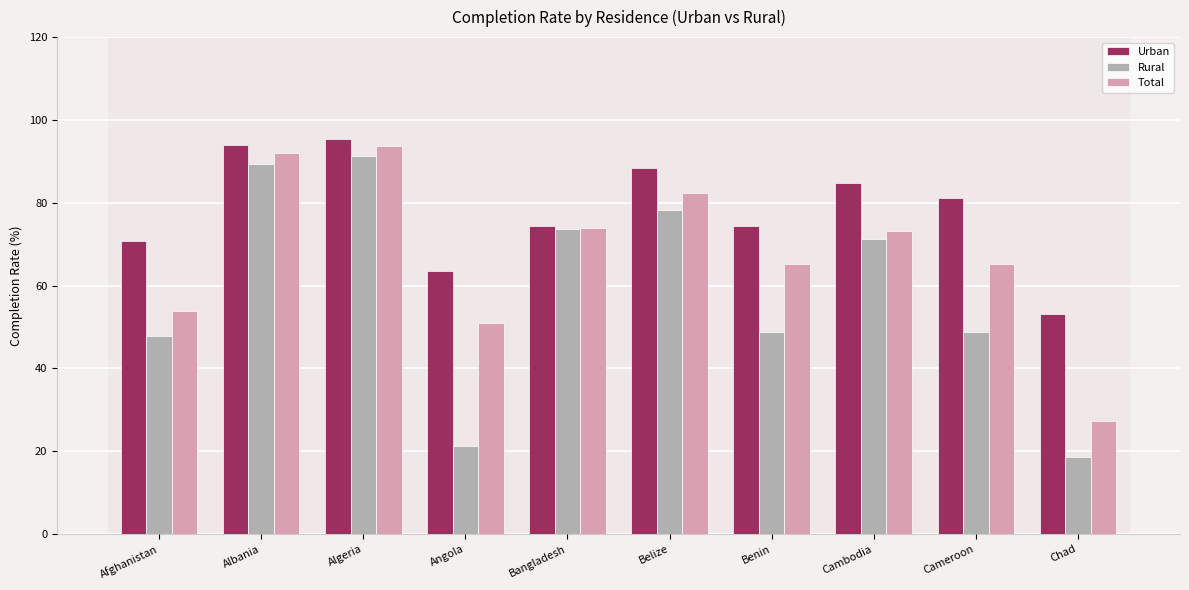

List the series in order of their peak value, highest first.

Urban, Total, Rural